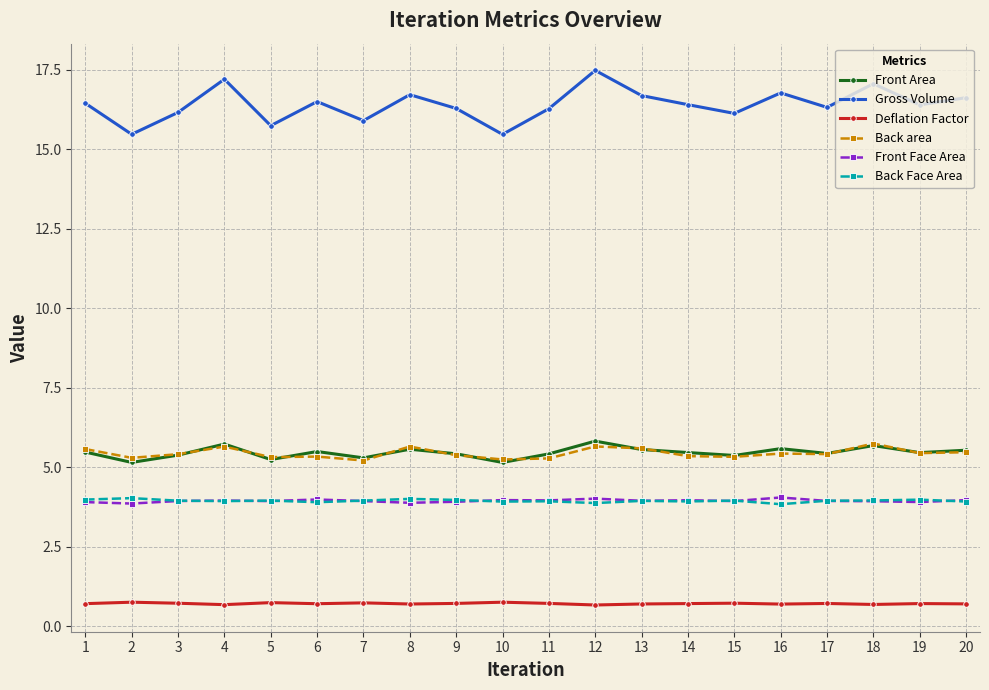

True or false: Back Face Area has more than 2 points higher than both neighbors.

True